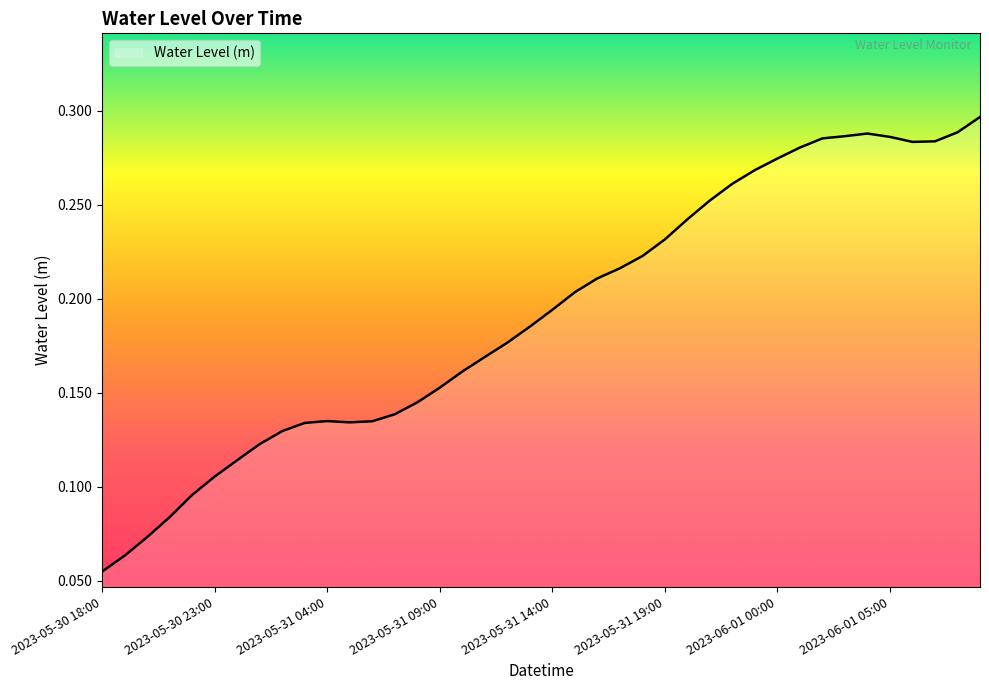

Reading right to left, transcribe all the data shown in this chart.

0.3	0.3	0.3	0.3	0.3	0.3	0.3	0.3	0.3	0.3	0.3	0.3	0.3	0.2	0.2	0.2	0.2	0.2	0.2	0.2	0.2	0.2	0.2	0.2	0.2	0.1	0.1	0.1	0.1	0.1	0.1	0.1	0.1	0.1	0.1	0.1	0.1	0.1	0.1	0.1